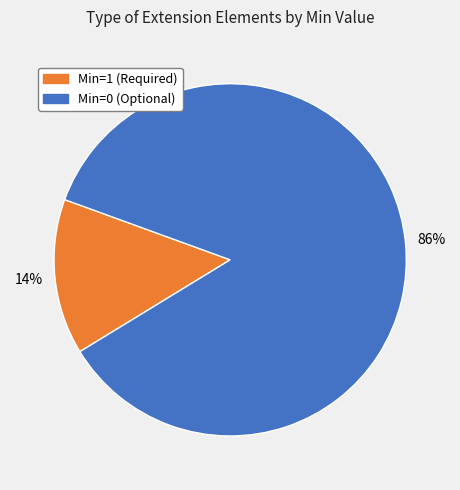

To the nearest percent, what is the average slice percentage?

50%